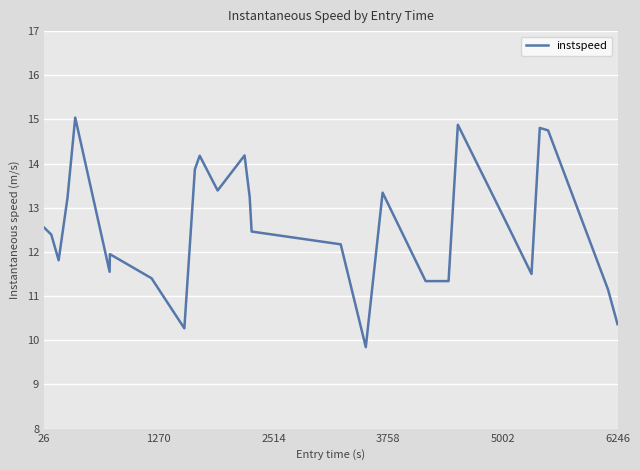

What is the greatest value displayed?

15.0